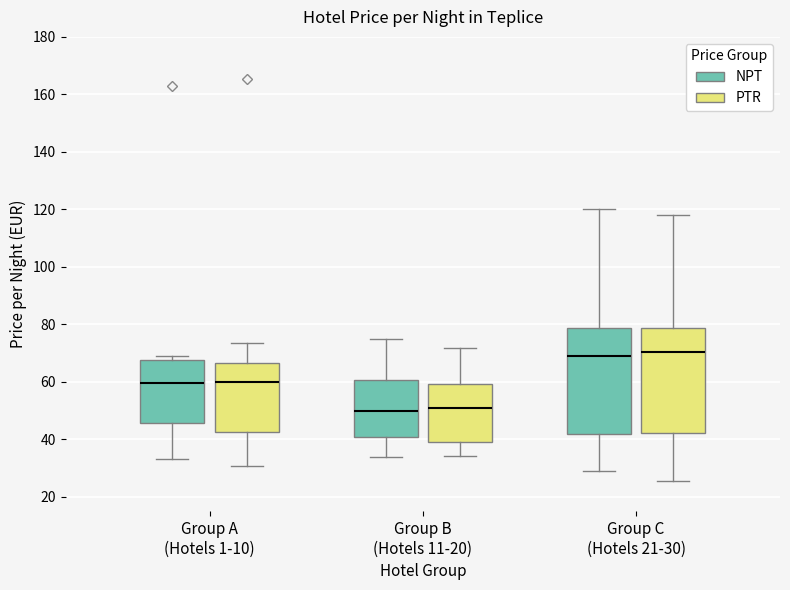

Reading left to right, transcribe this box plot: for each box, give where its median line is, the range the box spans, and where its two whiskers end, as read against the y-axis. The values are not printed on the chart, so give them approximately, as read against the axis.

Group A (Hotels 1-10) (NPT): median 60, box 46 to 68, whiskers 34 to 70
Group A (Hotels 1-10) (PTR): median 60, box 42 to 66, whiskers 30 to 74
Group B (Hotels 11-20) (NPT): median 50, box 40 to 60, whiskers 34 to 76
Group B (Hotels 11-20) (PTR): median 50, box 38 to 60, whiskers 34 to 72
Group C (Hotels 21-30) (NPT): median 70, box 42 to 78, whiskers 30 to 120
Group C (Hotels 21-30) (PTR): median 70, box 42 to 78, whiskers 26 to 118